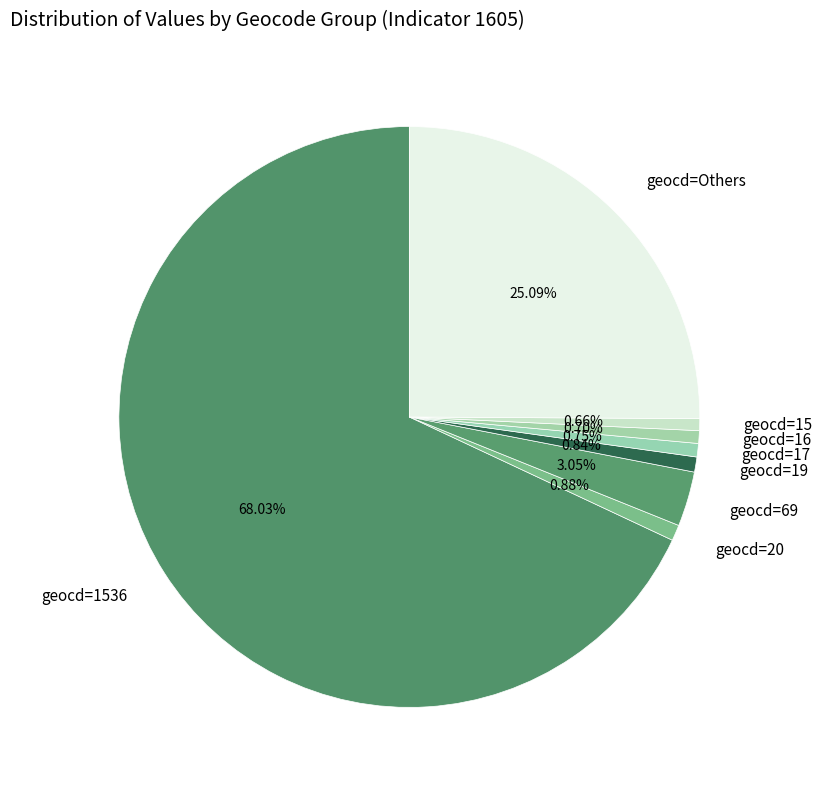

Combined, do geocd=16 and geocd=1536 account for over 50%?

Yes